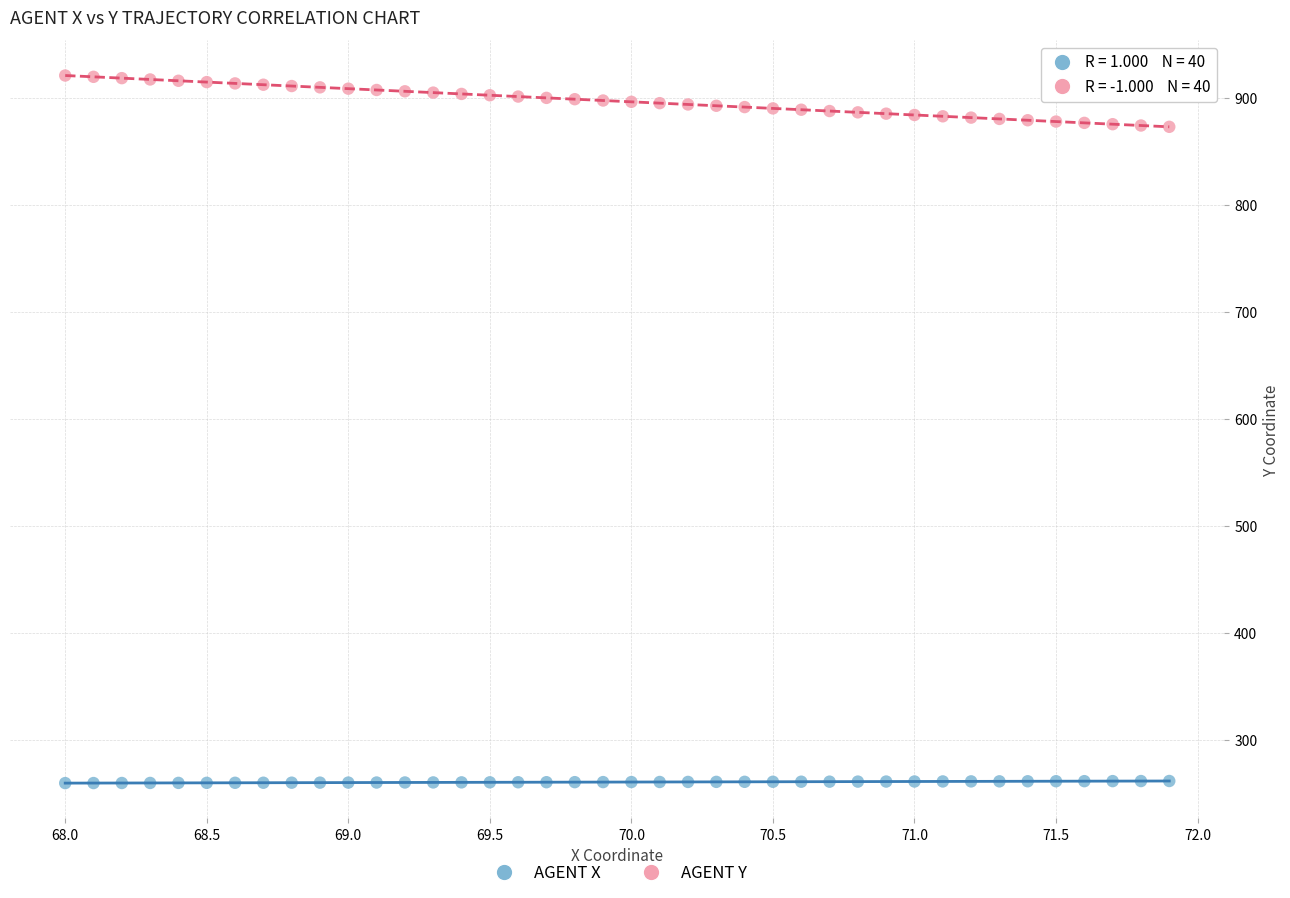

Across all data points, what is the range of Y values (max minus min)?

661.0